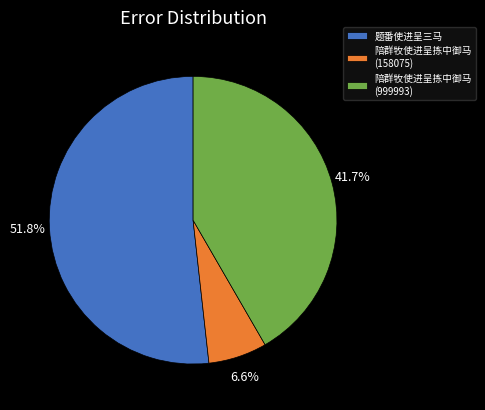

To the nearest percent, what is the combined percentage of 陪群牧使进呈拣中御马 (999993) and 陪群牧使进呈拣中御马 (158075)?

48%